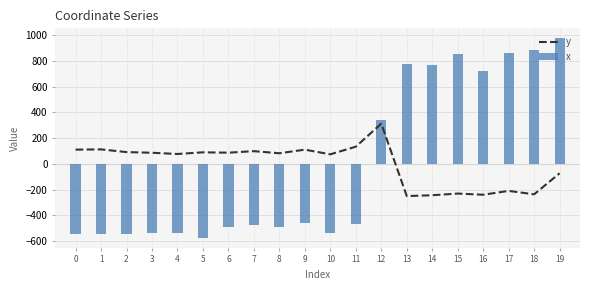

How many negative values does the x series have?

12